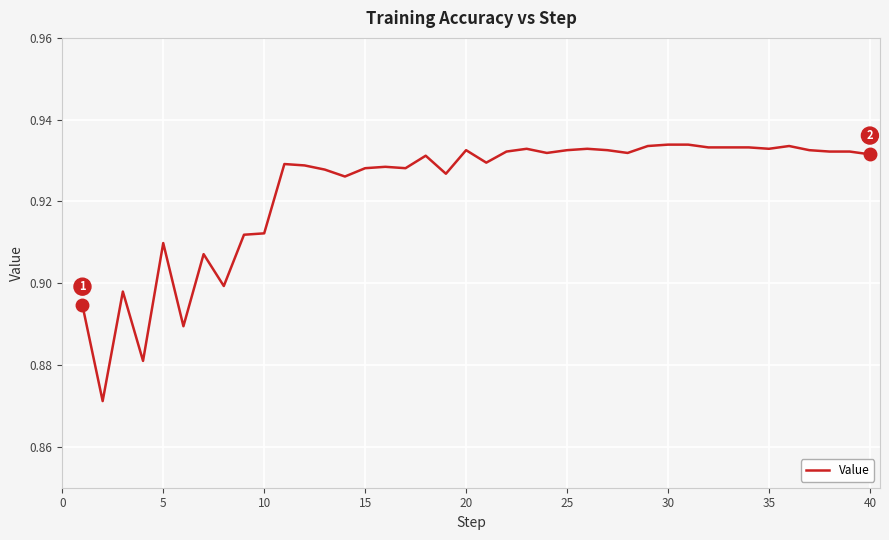

How many lines are shown in the chart?

1